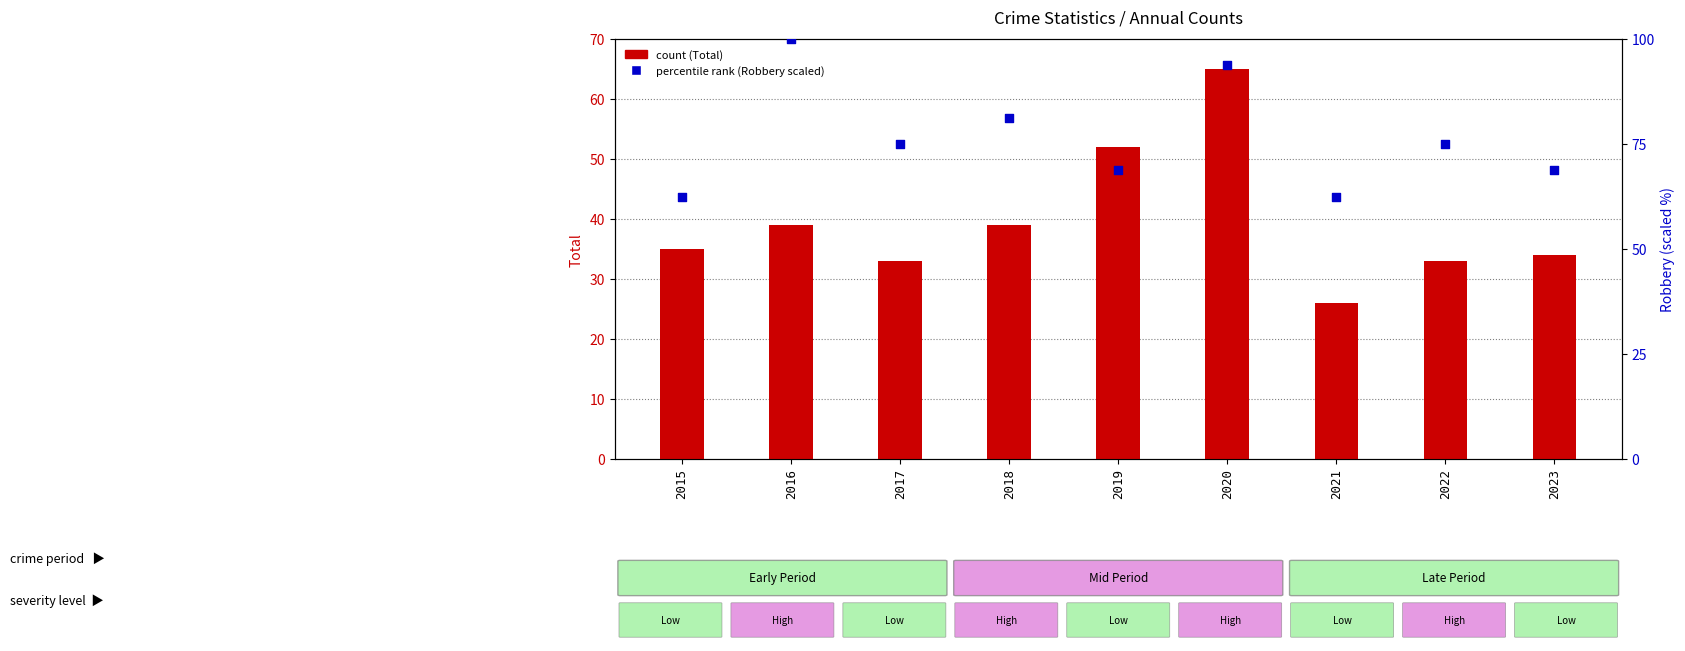

What is the total value across all series at 2019?

120.8